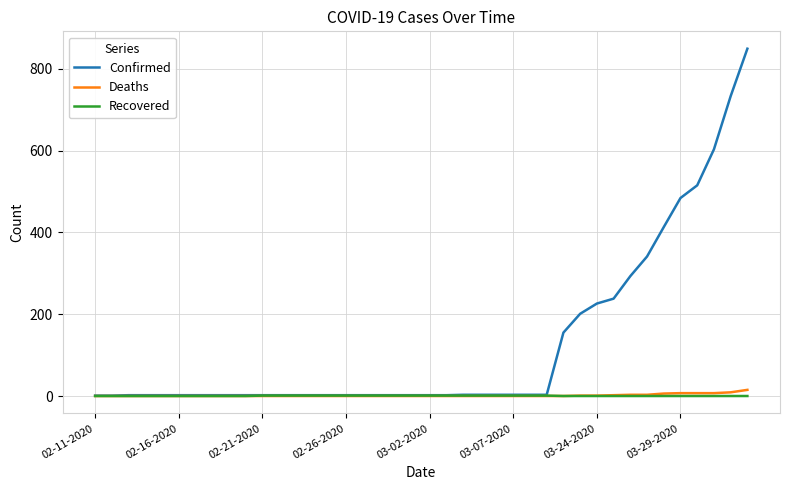

Which series has the largest total across all categories?

Confirmed